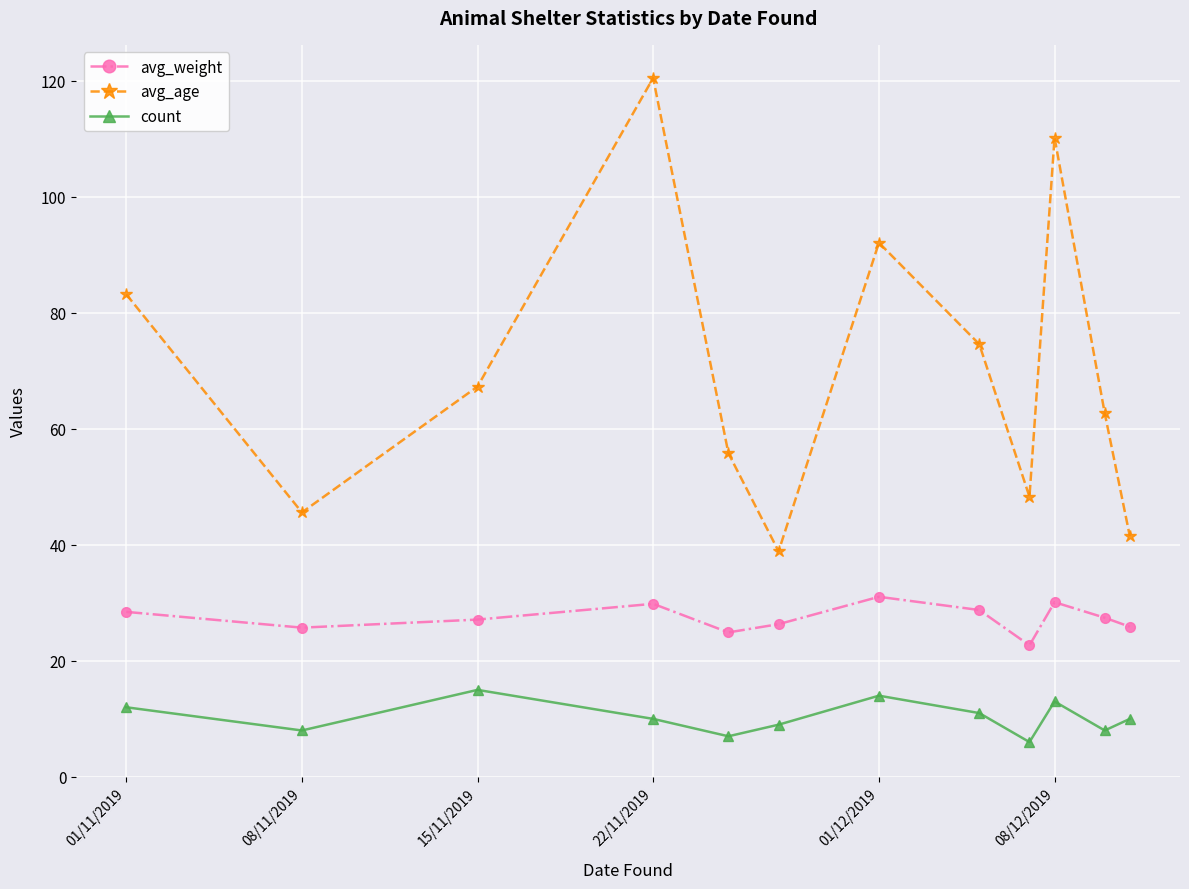

Does the chart have visible grid lines?

Yes